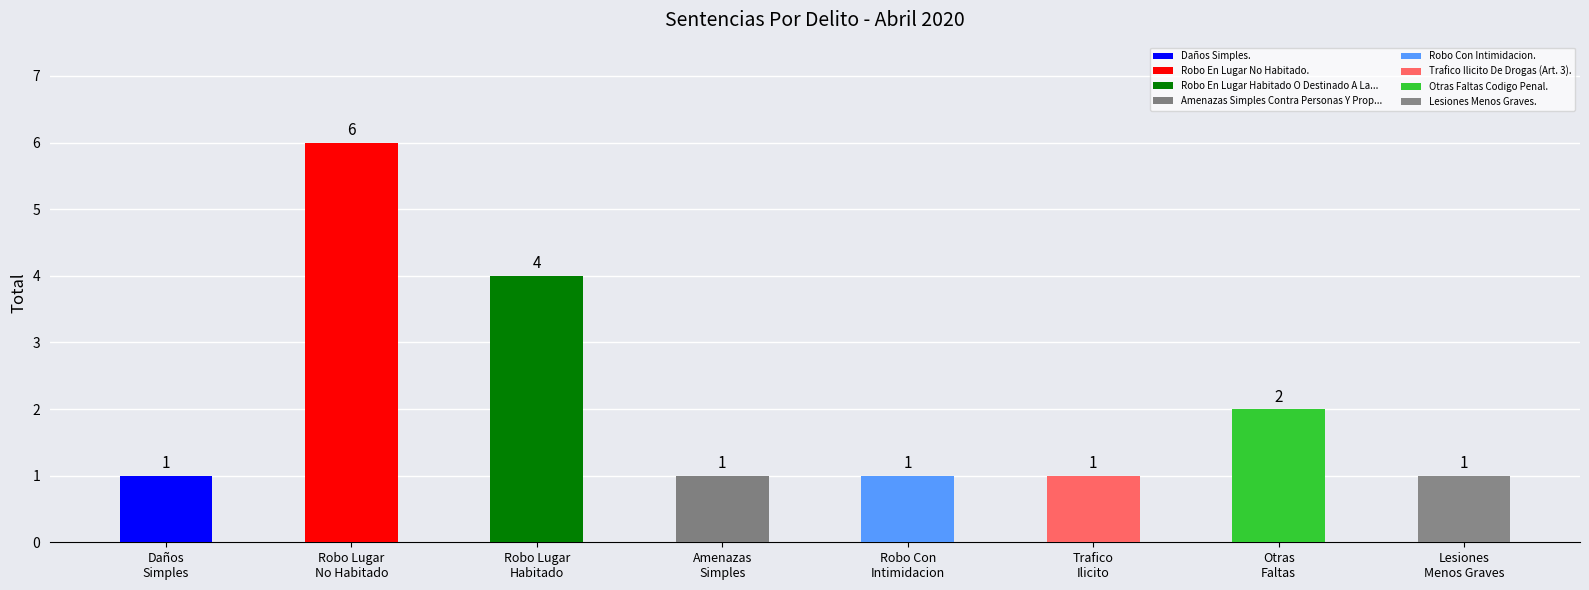

How many values are between 1 and 4?

7